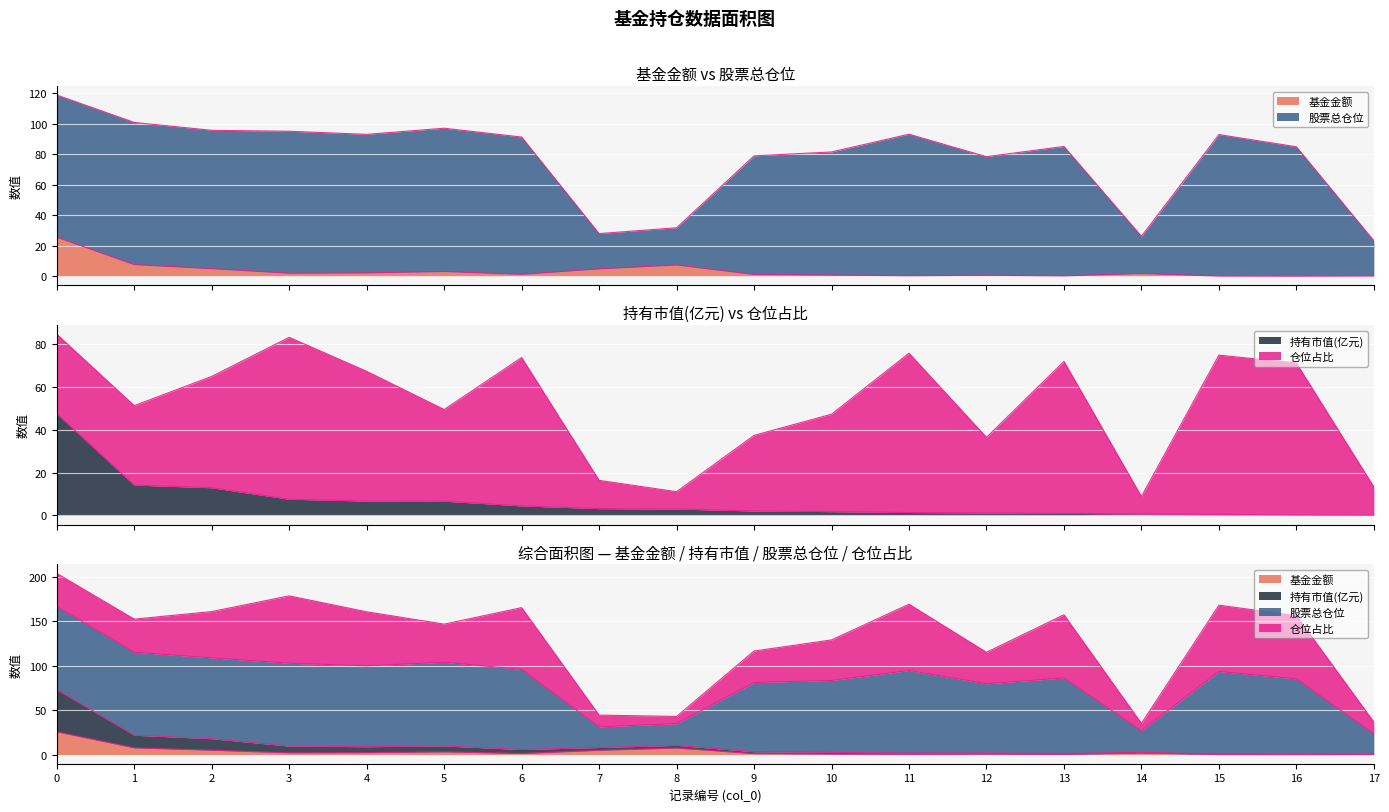

What is the highest value of the 持有市值(亿元) series?

47.6